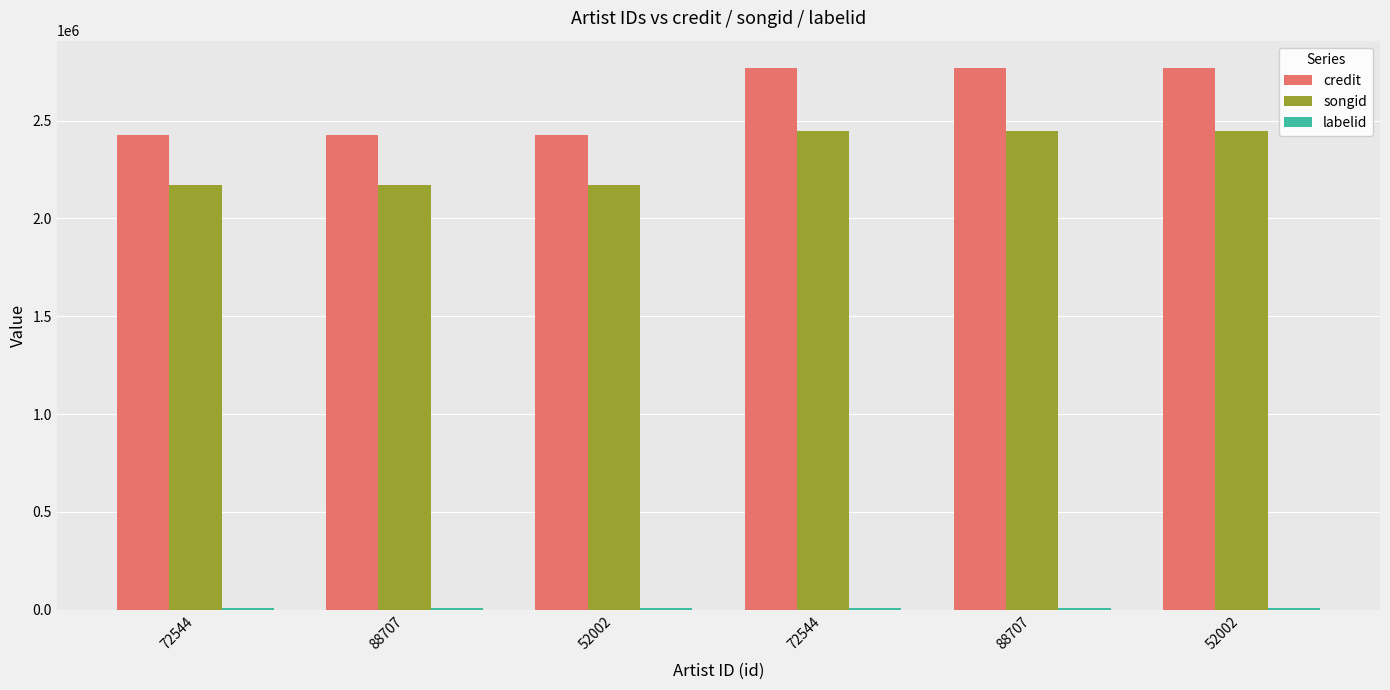

Between 52002 and 88707, which series saw the biggest shift?

credit